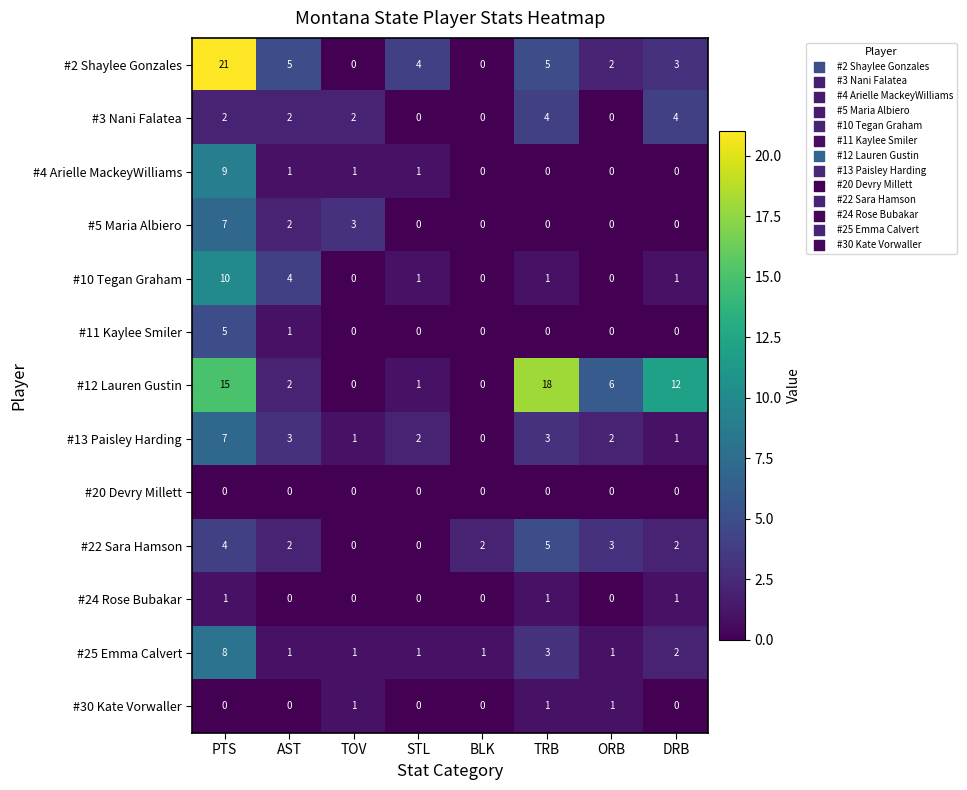

The value of #30 Kate Vorwaller at AST is 0. True or false?

True